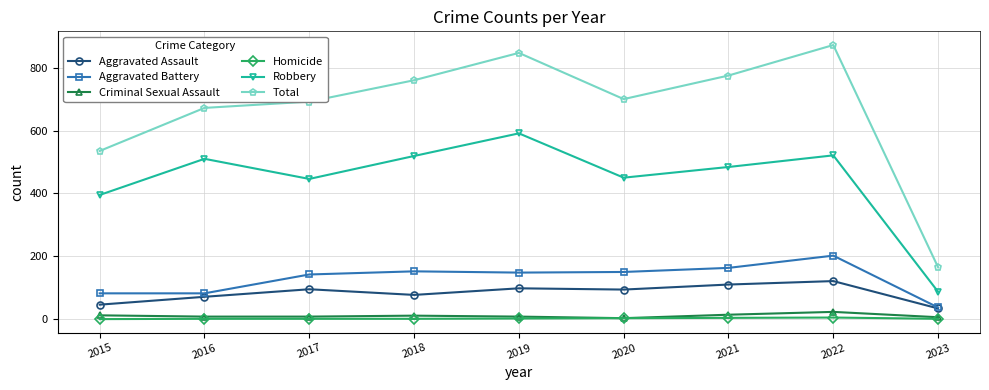

The Aggravated Assault series shows 121 at 2022. True or false?

True